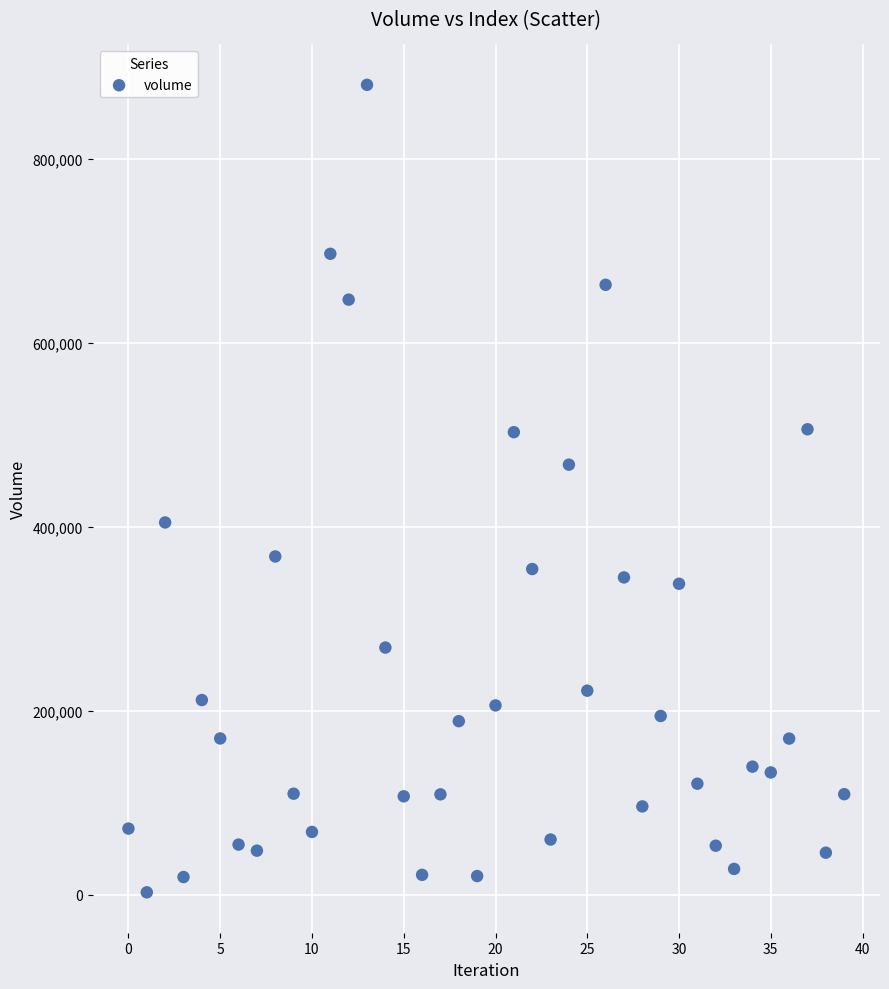

What Y value in the scatter plot is closest to 441369?

467376.4